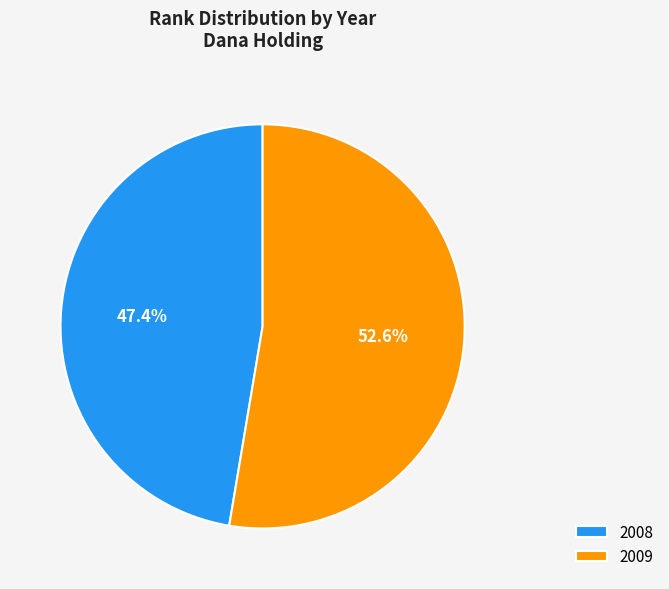

How many slices are in this pie chart?

2